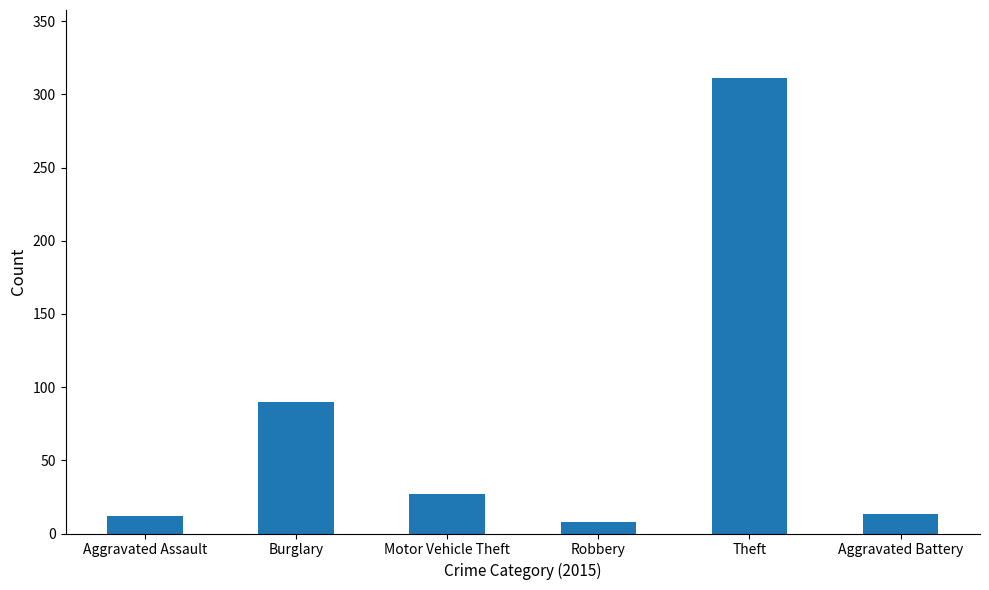

What is the label of the 5th bar from the left?

Theft